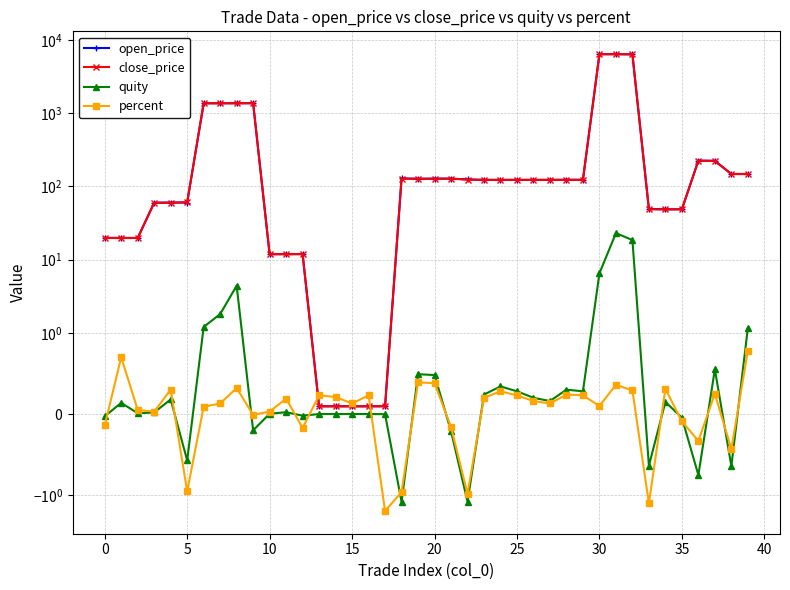

What are all the series names shown in the legend?

open_price, close_price, quity, percent